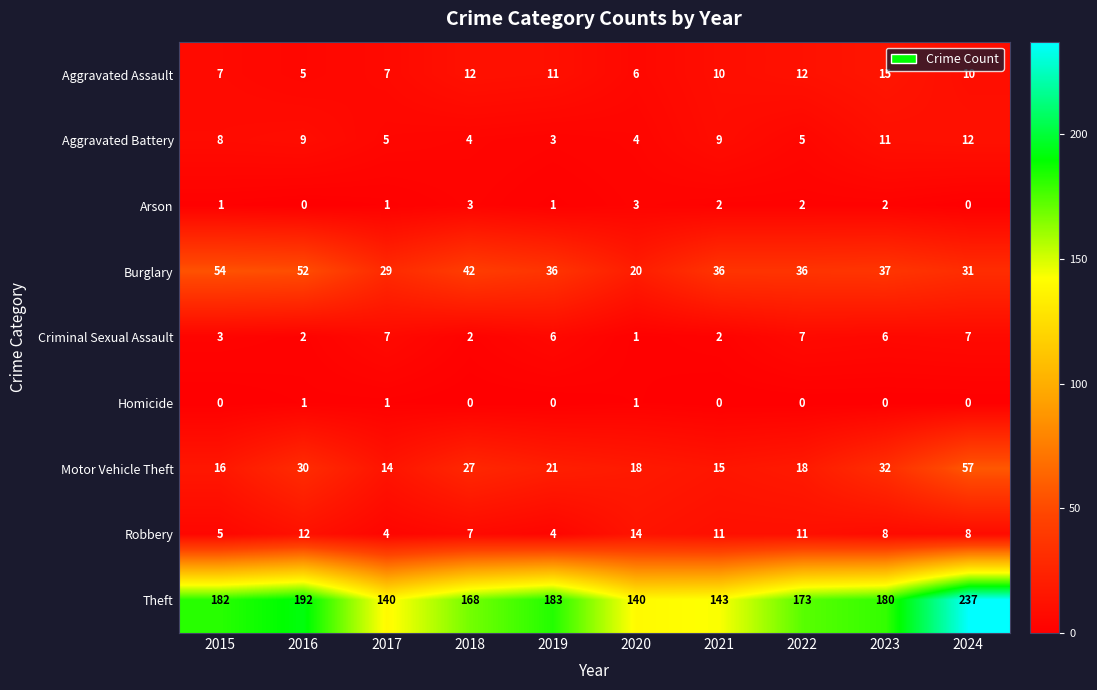

Which series has the largest total across all categories?

Theft